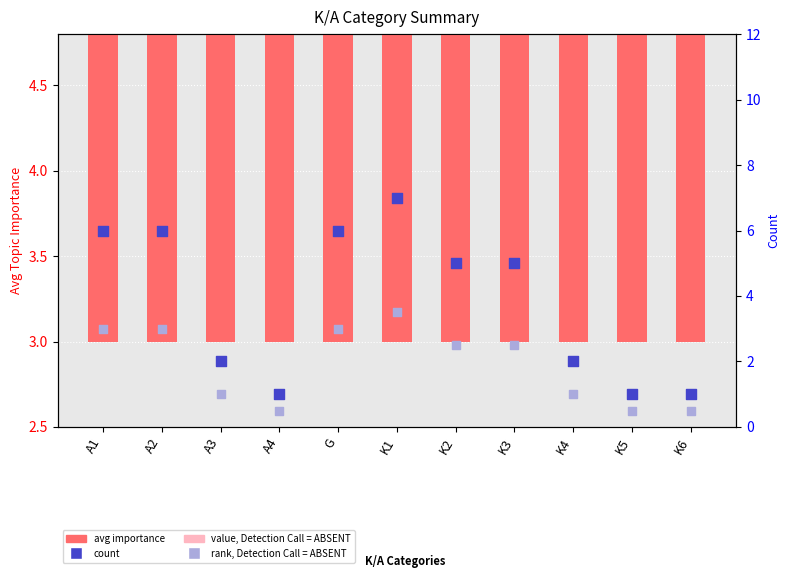

At which category is the sum across all series the highest?

K1